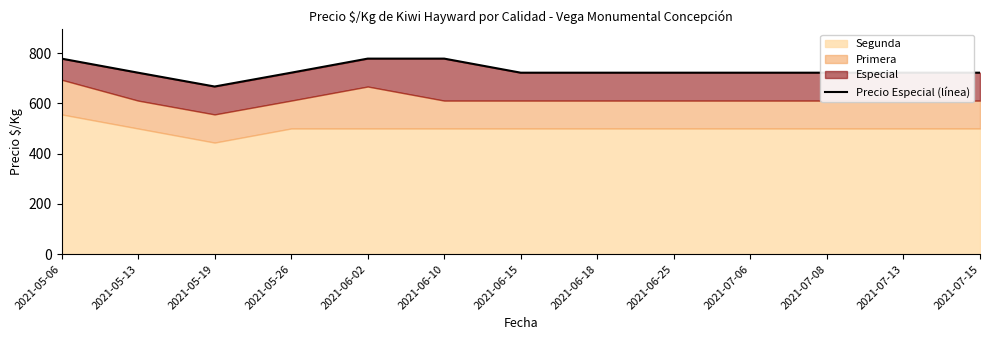

Reading right to left, extract all data points from this chart.

2021-07-15=722	2021-07-13=722	2021-07-08=722	2021-07-06=722	2021-06-25=722	2021-06-18=722	2021-06-15=722	2021-06-10=778	2021-06-02=778	2021-05-26=722	2021-05-19=667	2021-05-13=722	2021-05-06=778